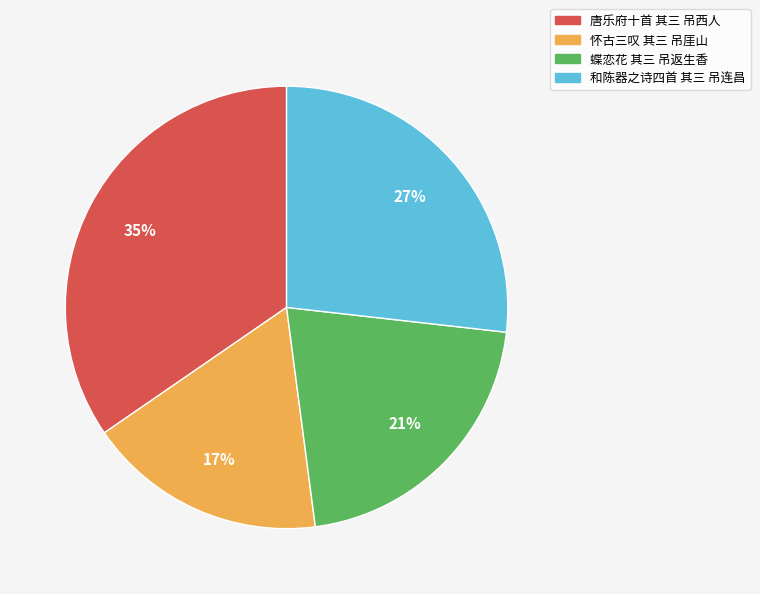

Which has a higher value, 蝶恋花 其三 吊返生香 or 唐乐府十首 其三 吊西人?

唐乐府十首 其三 吊西人